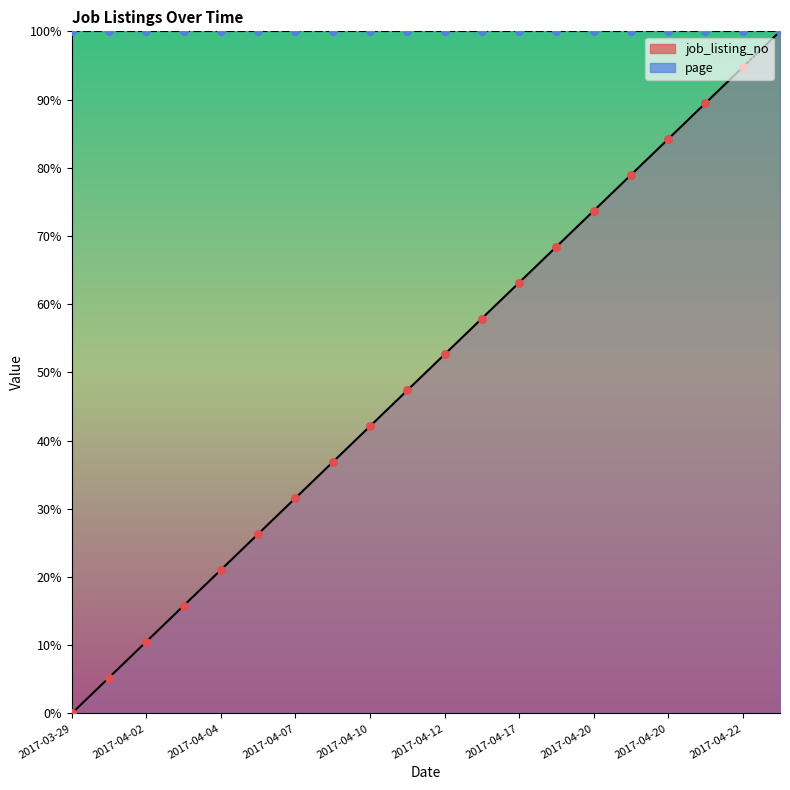

Between 2017-04-20 and 2017-03-30, which is larger?

2017-04-20